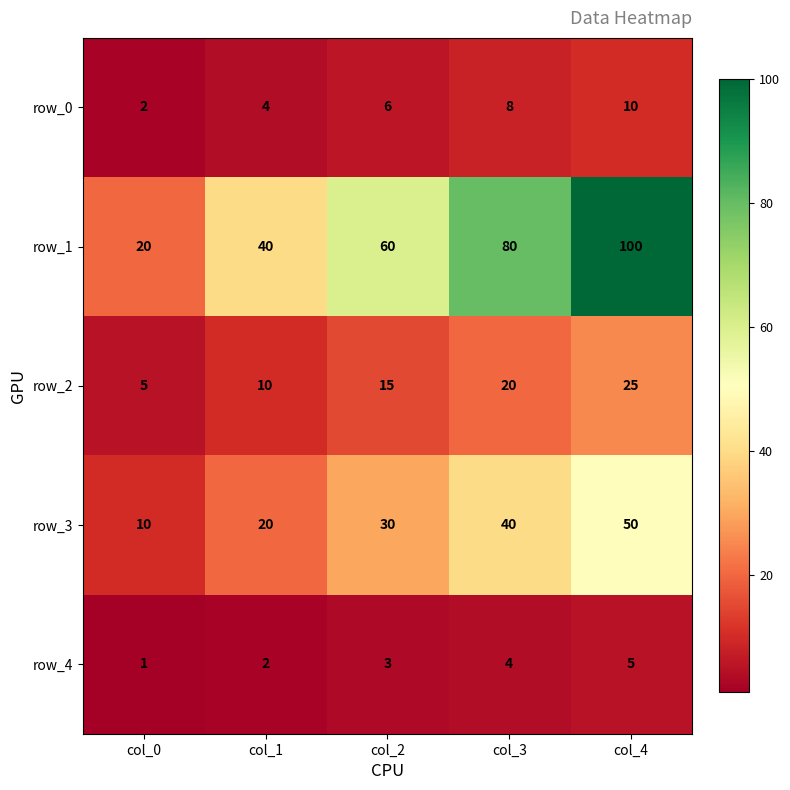

What is the difference between the row_2 values at col_2 and col_1?

5